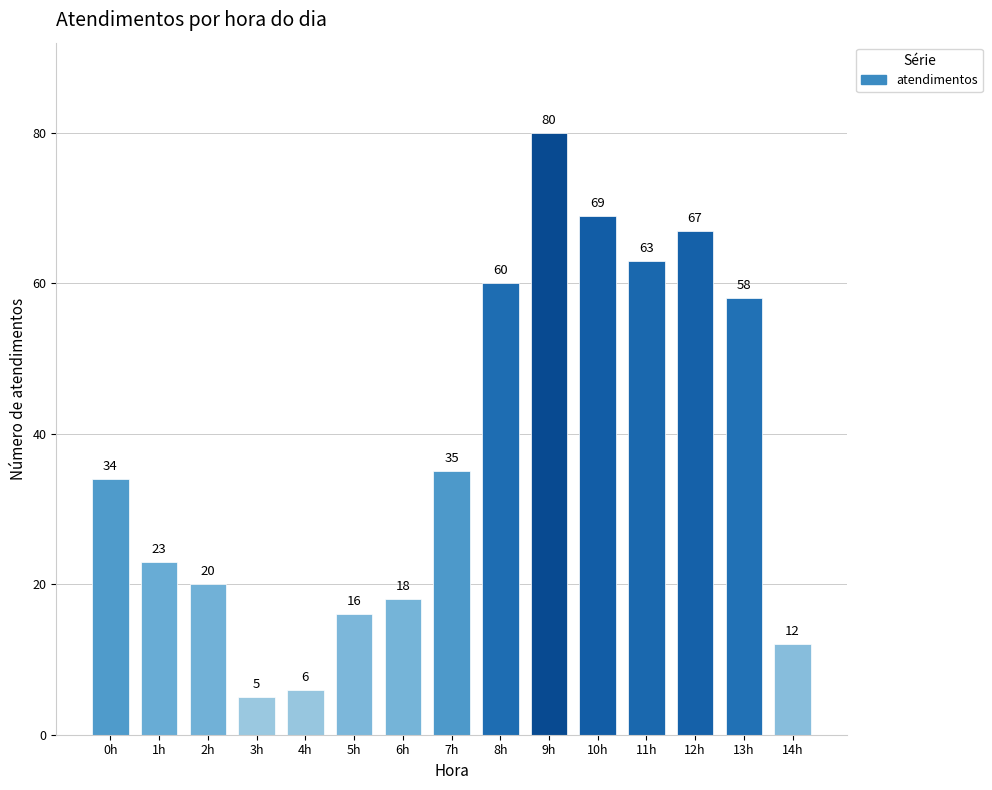

Which label corresponds to the largest value in the chart?

9h